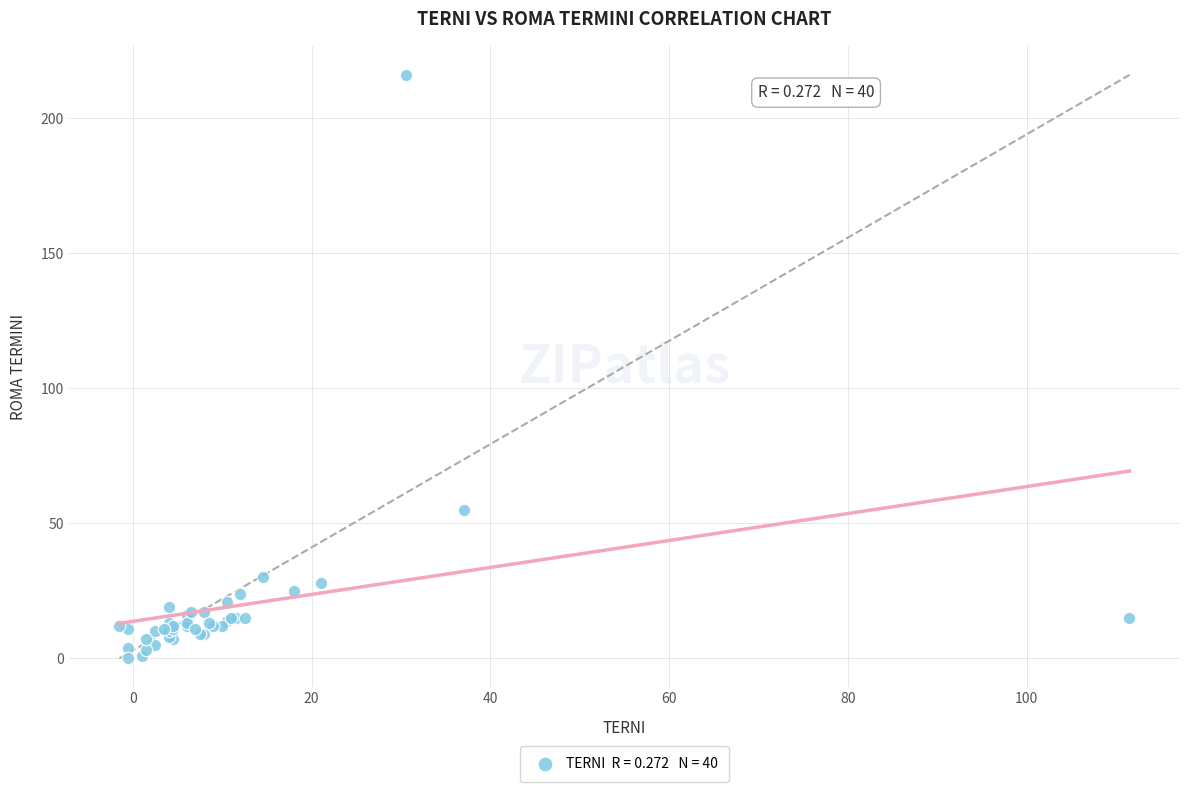

What Y value in the scatter plot is closest to 108?

55